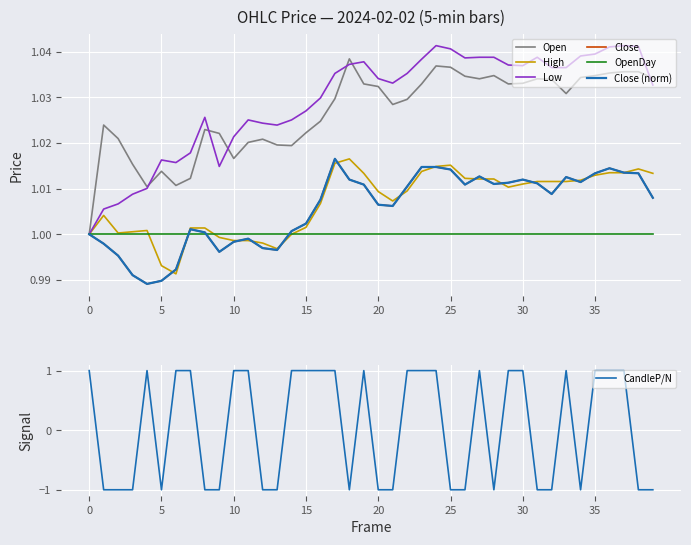

The value of CandleP/N at 25 is -1. True or false?

True